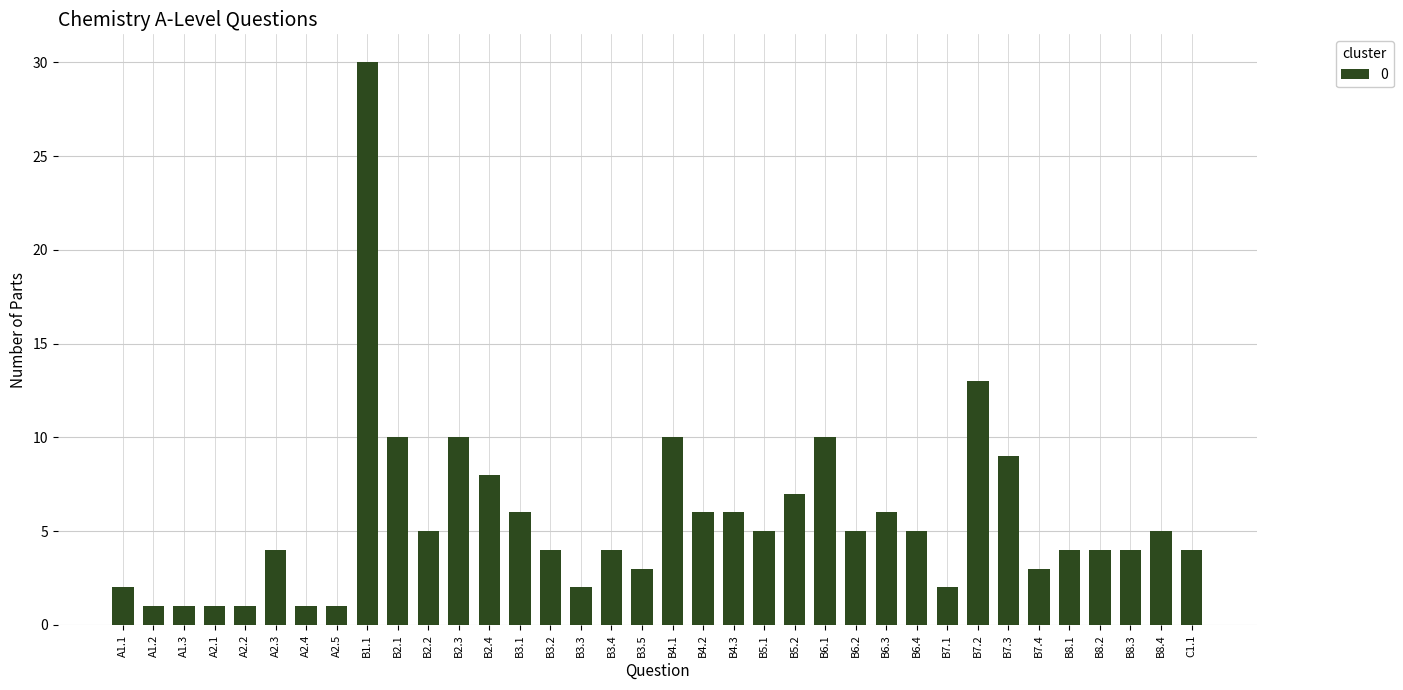

What is the difference between the maximum and minimum values?

29